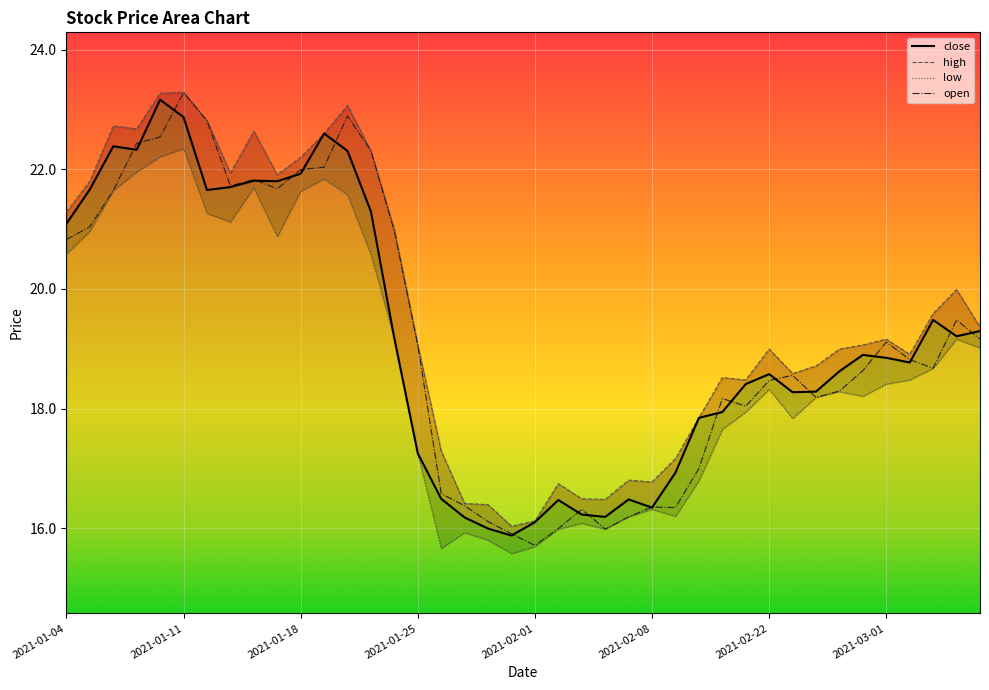

List the labels in order of close value, largest first.

2021-01-08, 2021-01-11, 2021-01-19, 2021-01-06, 2021-01-07, 2021-01-20, 2021-01-18, 2021-01-14, 2021-01-15, 2021-01-13, 2021-01-05, 2021-01-12, 2021-01-21, 2021-01-04, 2021-03-03, 2021-03-05, 2021-03-04, 2021-01-22, 2021-02-26, 2021-03-01, 2021-03-02, 2021-02-25, 2021-02-22, 2021-02-19, 2021-02-24, 2021-02-23, 2021-02-18, 2021-02-10, 2021-01-25, 2021-02-09, 2021-01-26, 2021-02-05, 2021-02-02, 2021-02-08, 2021-02-03, 2021-02-04, 2021-01-27, 2021-02-01, 2021-01-28, 2021-01-29